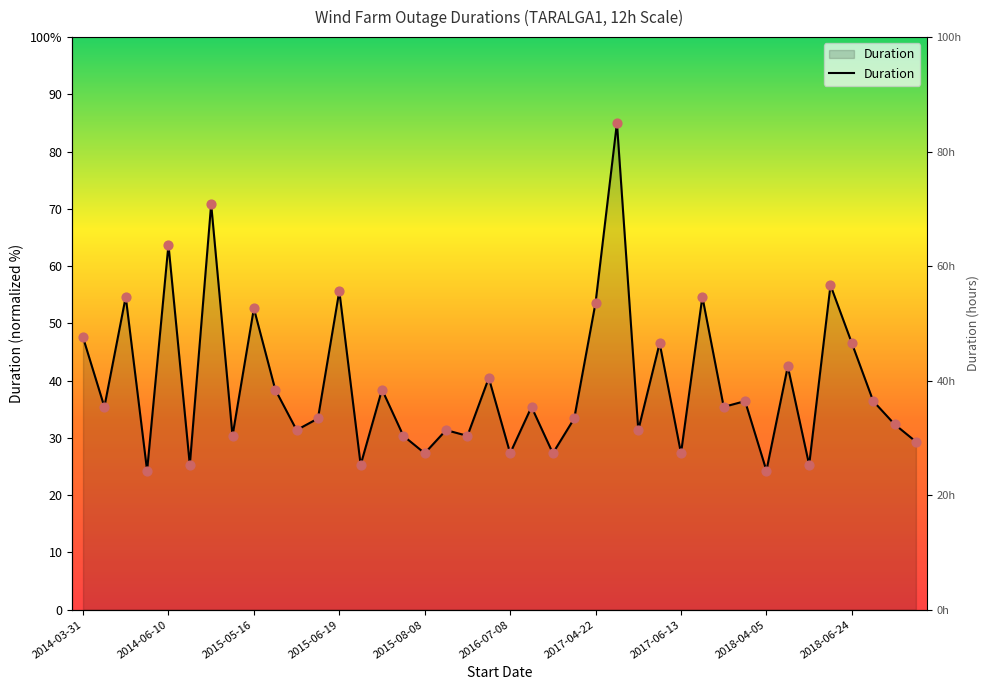

What is the ratio of the value at 2015-05-23 to the value at 2015-07-18?

1.3